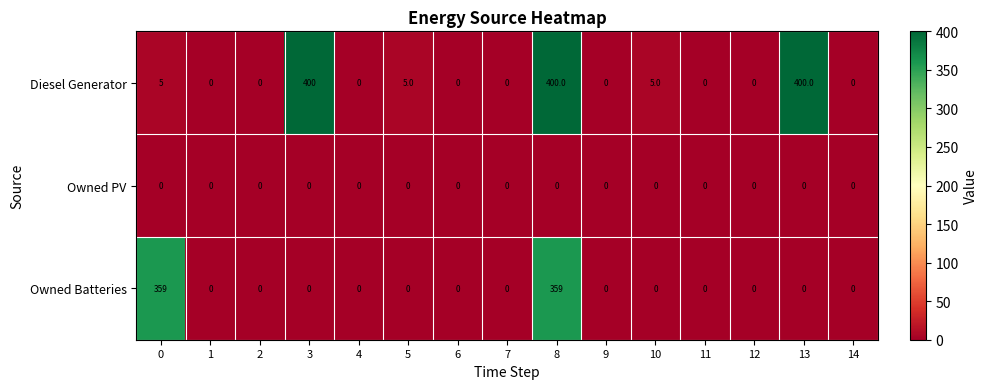

Between 8 and 14, which series saw the biggest shift?

Diesel Generator